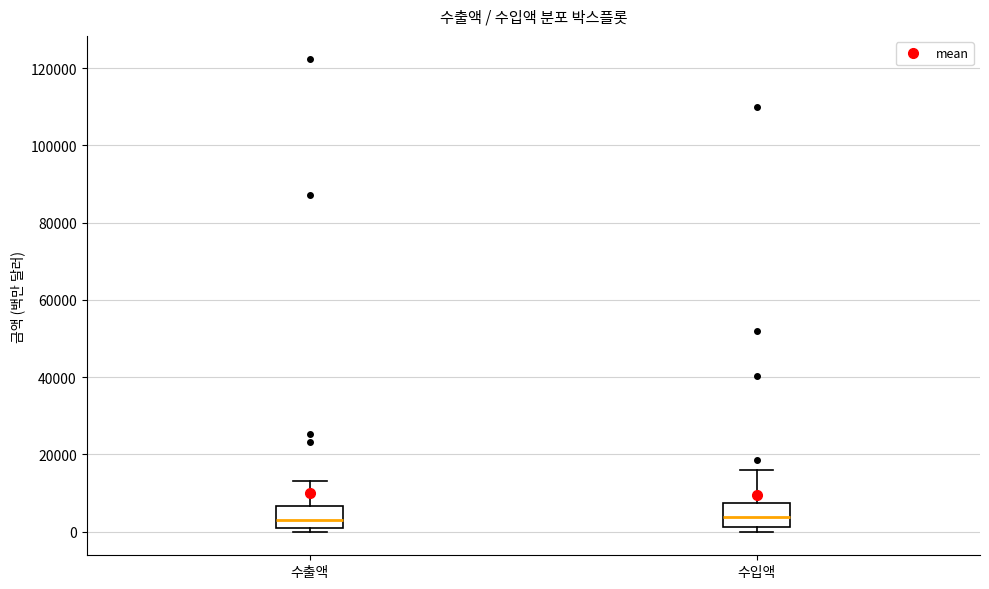

Reading left to right, transcribe this box plot: for each box, give where its median line is, the range the box spans, and where its two whiskers end, as read against the y-axis. The values are not printed on the chart, so give them approximately, as read against the axis.

수출액: median 2000 (just above the box's lower edge), box 2000 to 6000, whiskers 0 to 14000
수입액: median 4000, box 2000 to 8000, whiskers 0 to 16000